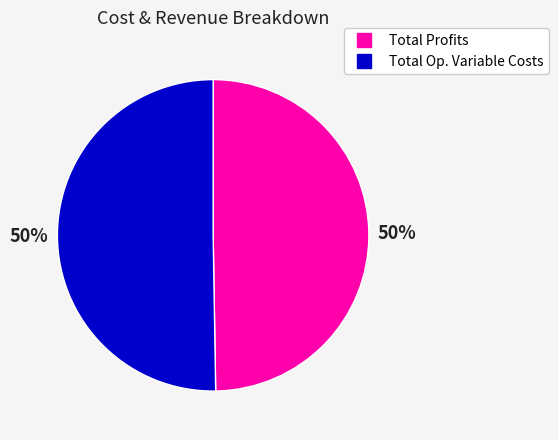

To the nearest percent, what is the average slice percentage?

50%